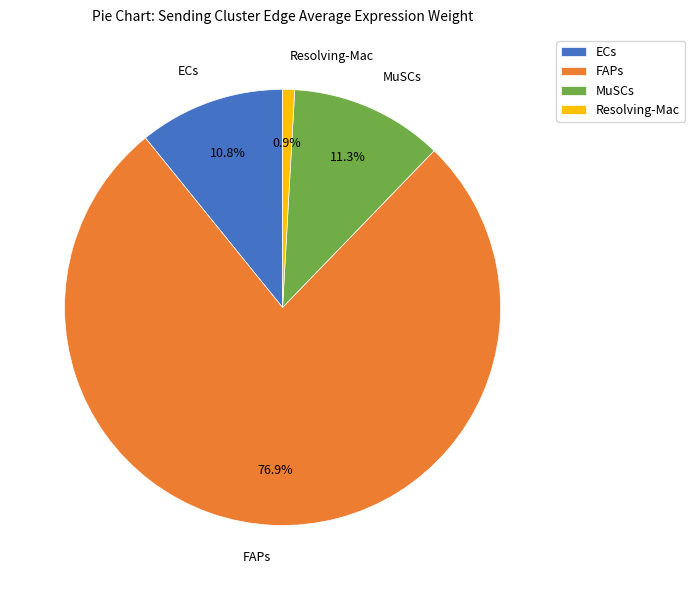

The Resolving-Mac slice represents 9% of the pie. True or false?

False